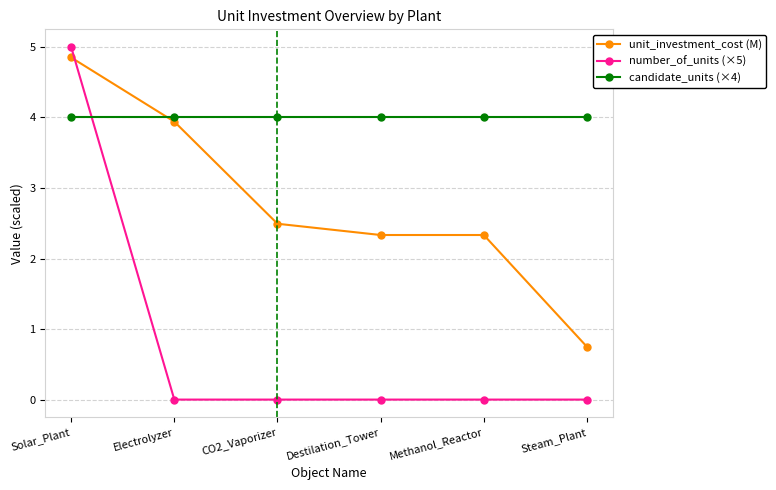

How many data points in unit_investment_cost (M) are above 2?

5